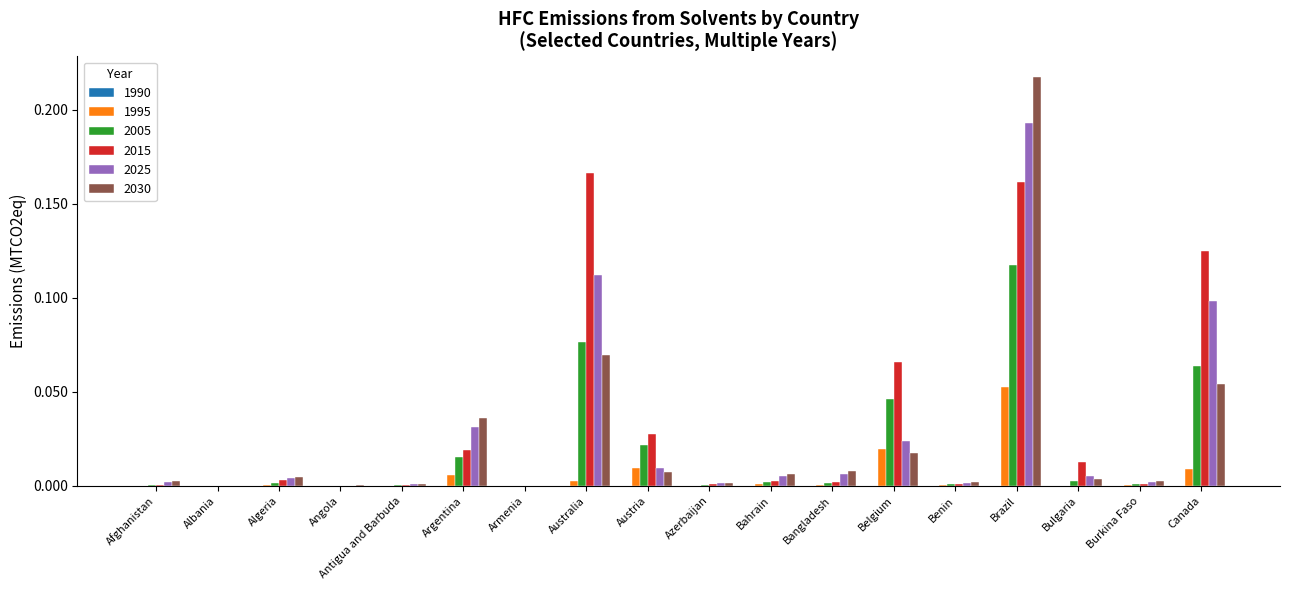

Is it true that 1995 equals 0.0 at Canada?

True